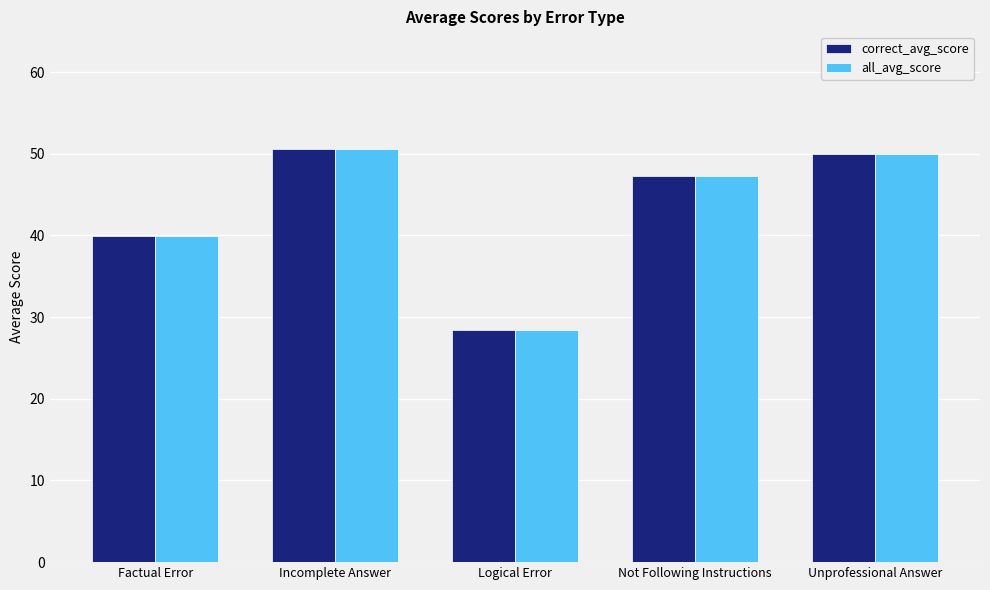

Is it true that all_avg_score equals 11.3 at Factual Error?

False